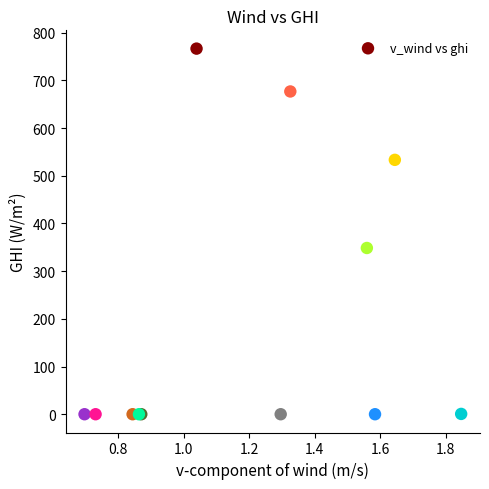

What Y value in the scatter plot is closest to 383?

348.6